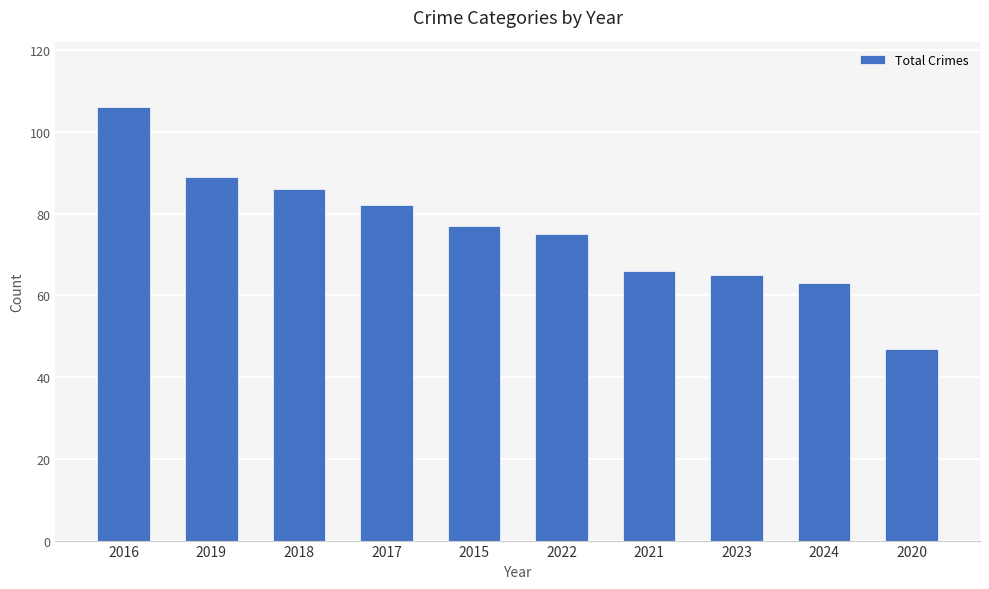

Are the bars horizontal?

No